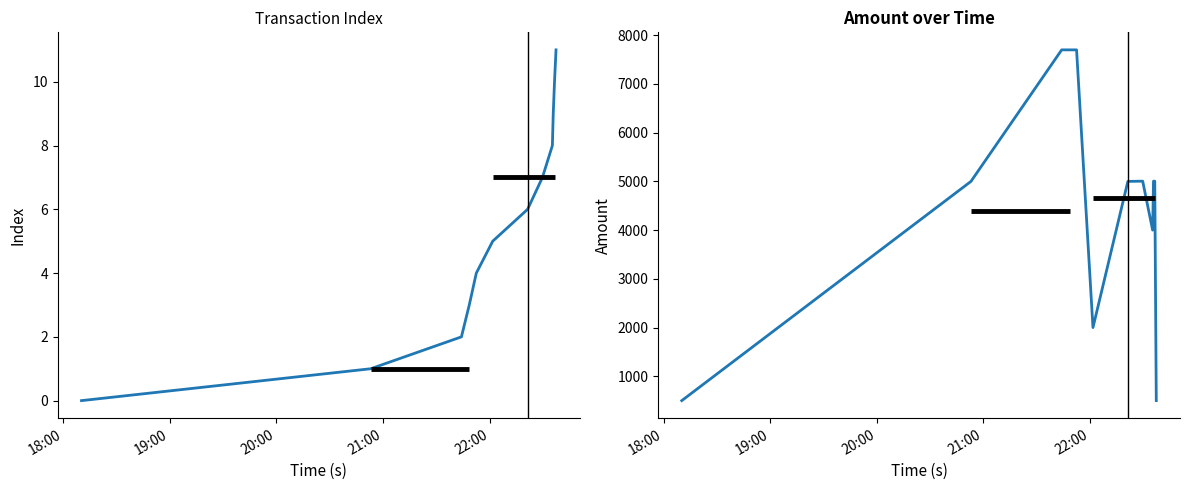

The value of index at 22:00 is 6.9. True or false?

False